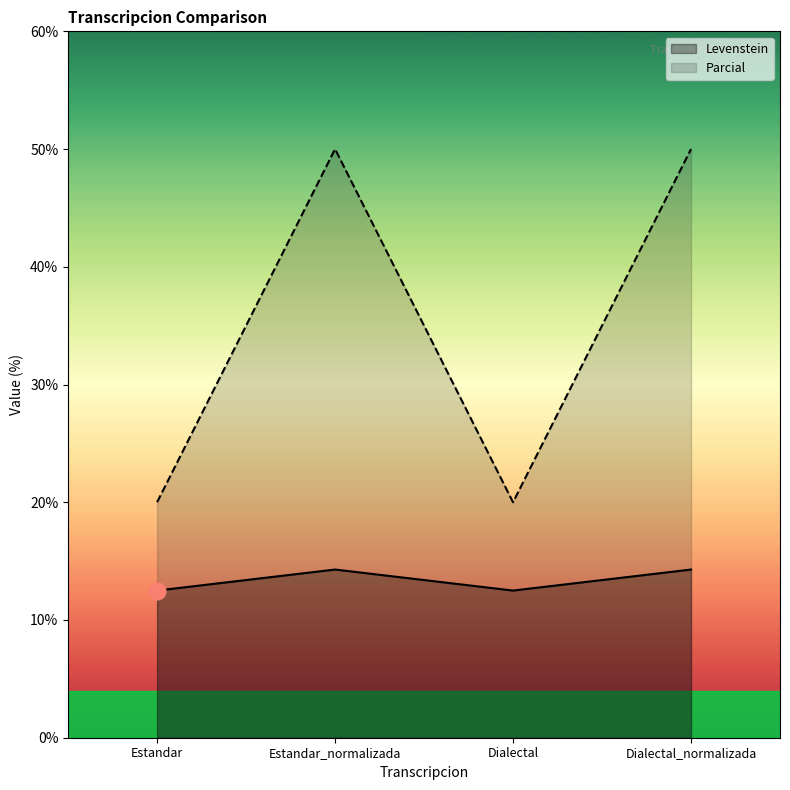

List the labels in order of Parcial value, smallest first.

Estandar, Dialectal, Estandar_normalizada, Dialectal_normalizada